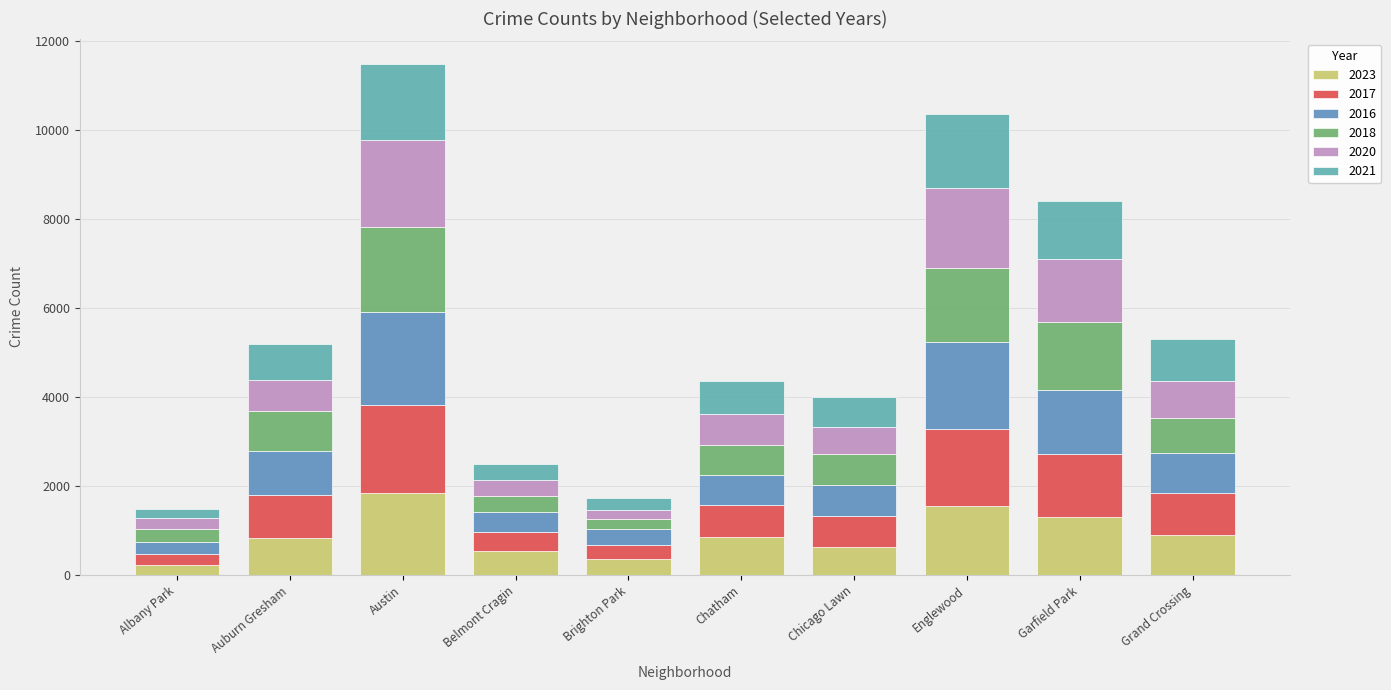

At how many categories does at least one series exceed 1360?

3